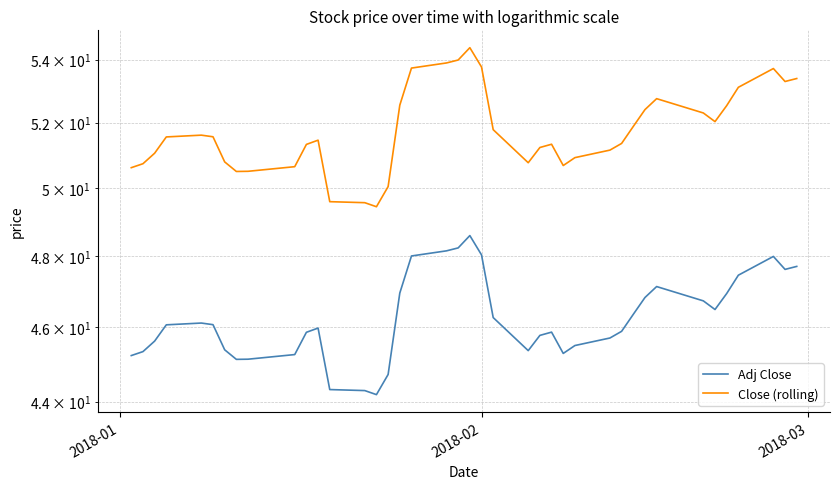

Count the number of categories in the chart.

40